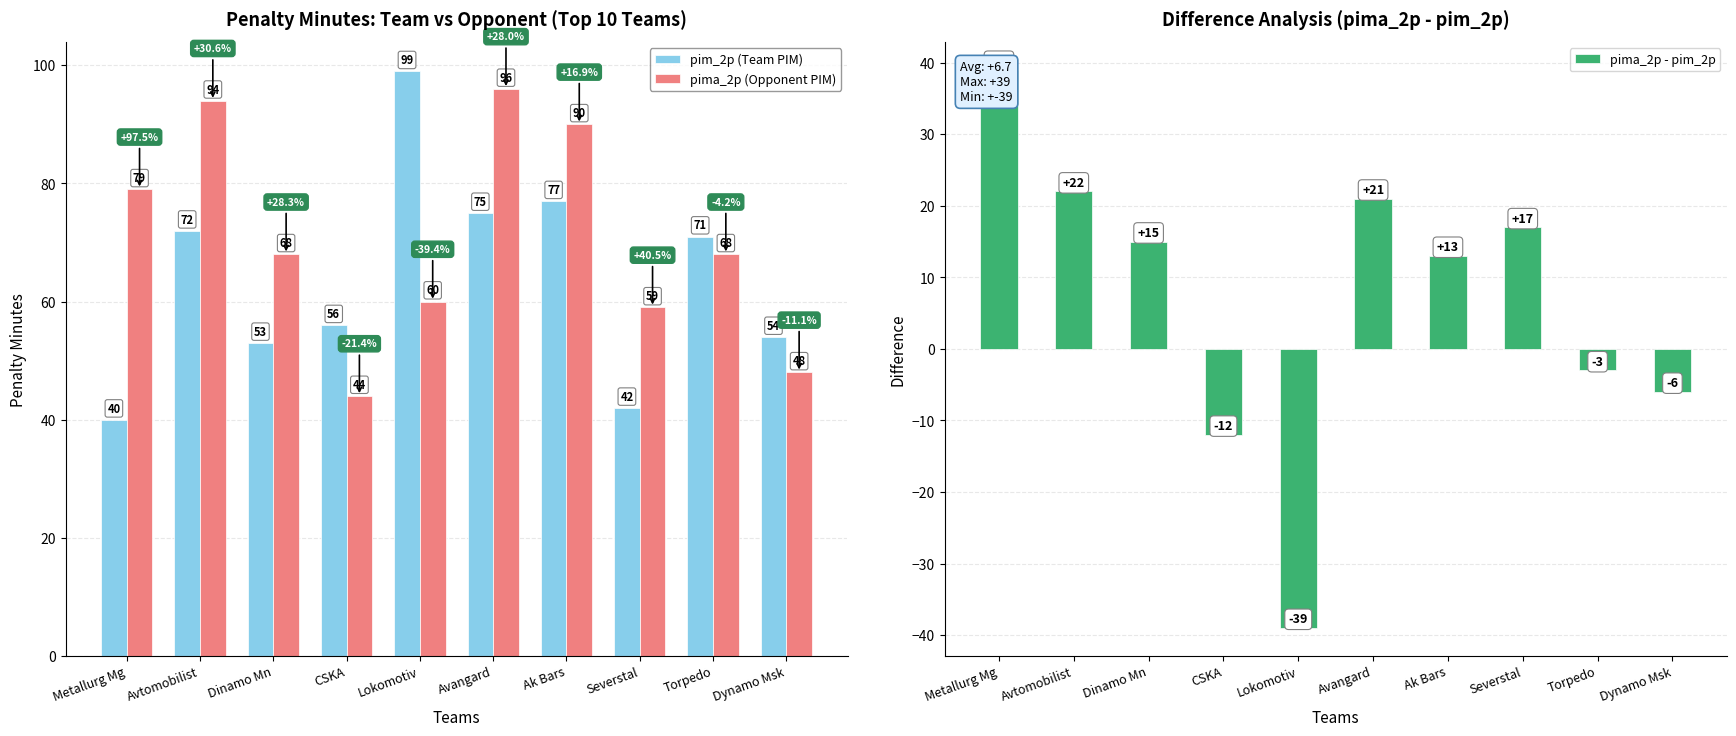

What are all the series names shown in the legend?

pim_2p (Team PIM), pima_2p (Opponent PIM), pima_2p - pim_2p